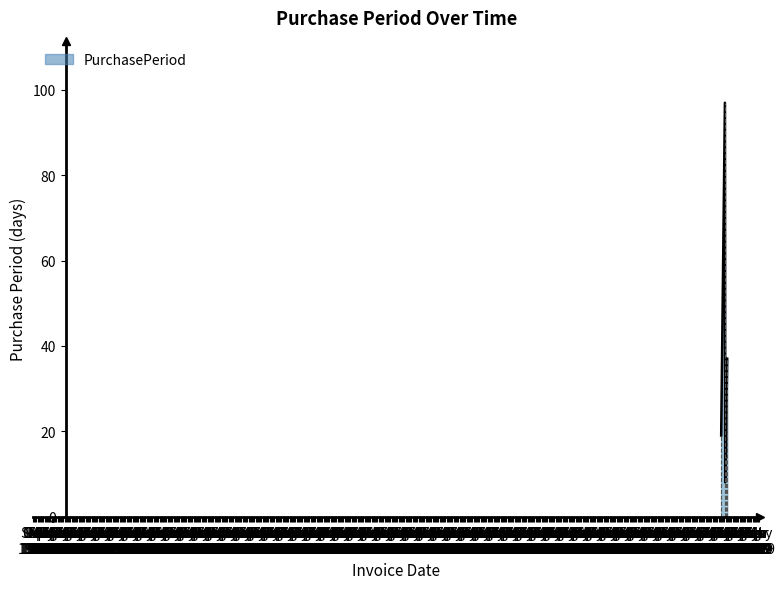

True or false: there are more than 0 points higher than both neighbors.

True